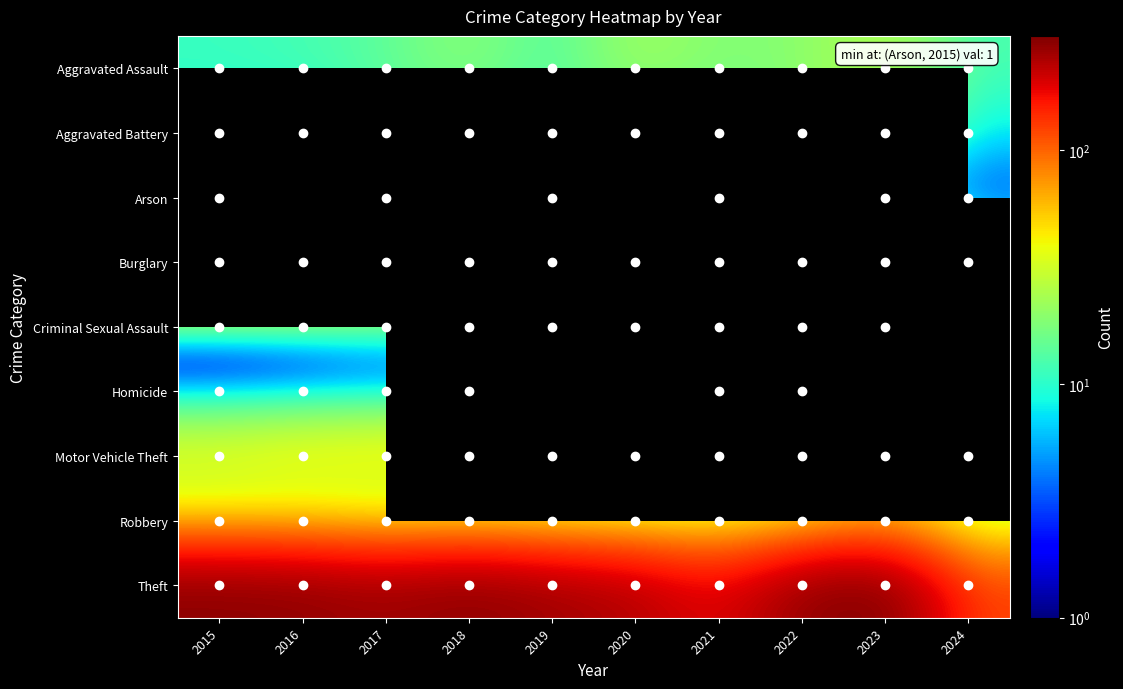

The value of Aggravated Battery at 2015 is 13.3. True or false?

False